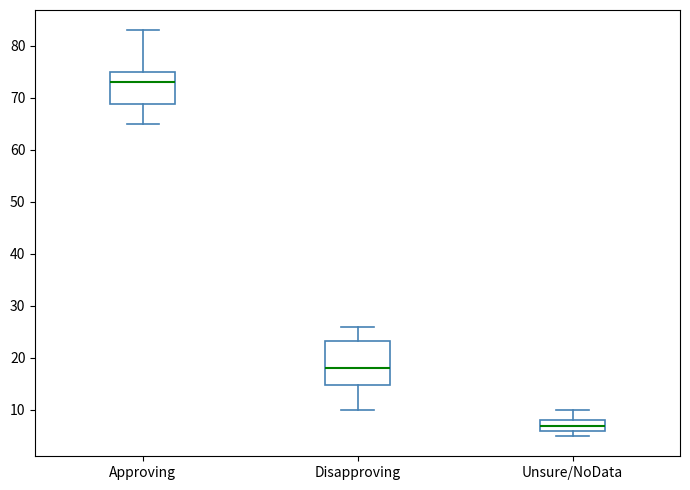

Where does the median line of the box for Disapproving sit on the y-axis? The values are not printed on the chart, so give them approximately, as read against the axis.

18